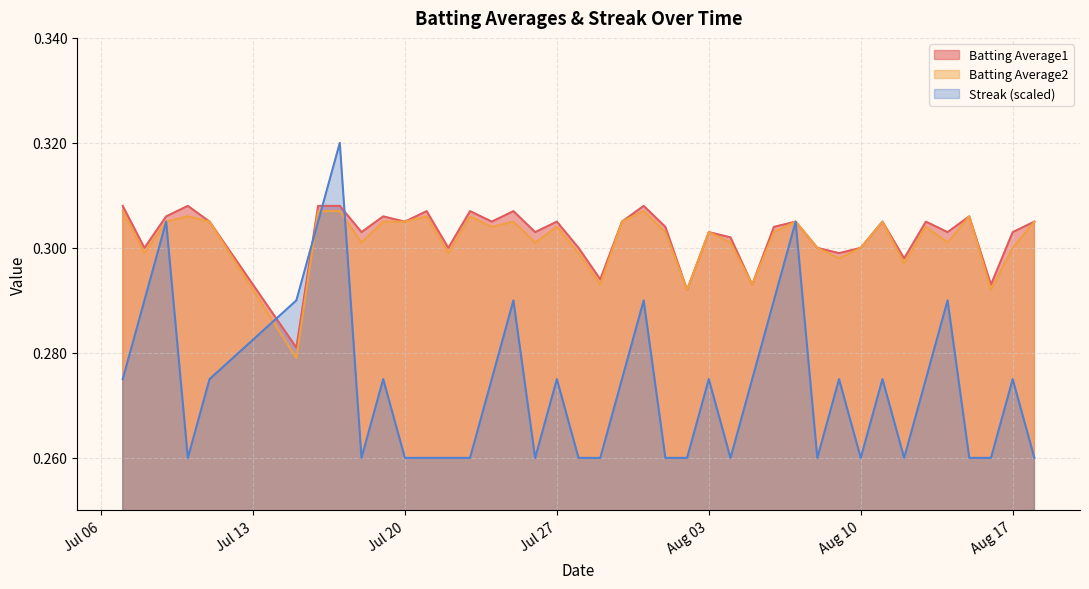

Count the Batting Average1 values in the range 0 to 1.

40